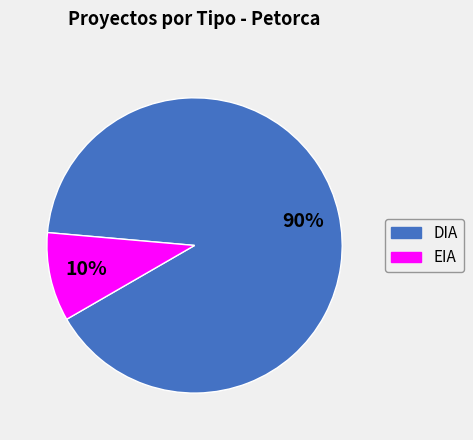

What percentage is the DIA slice, to the nearest percent?

90%